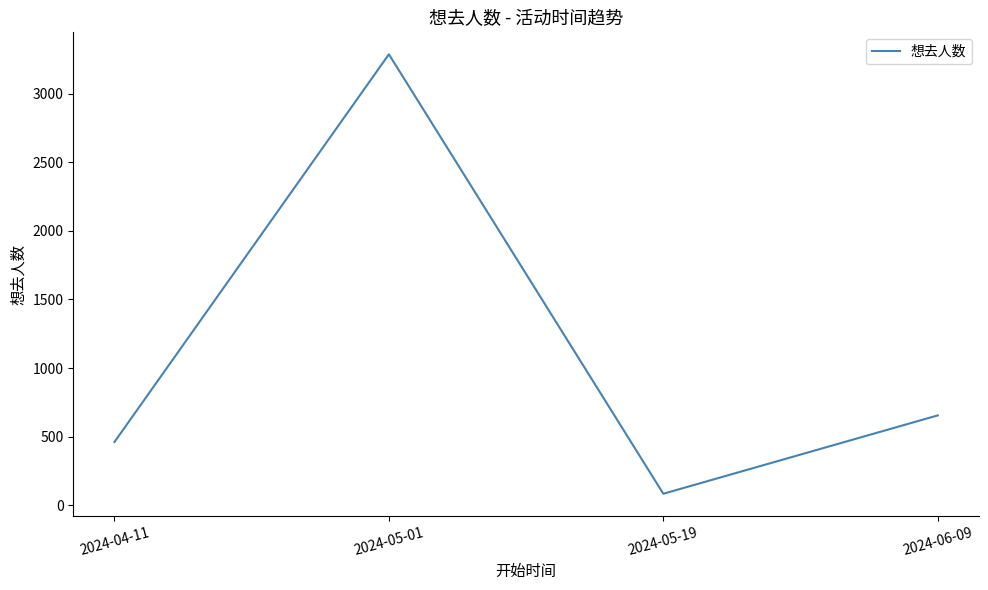

List the labels in order of value, largest first.

2024-05-01, 2024-06-09, 2024-04-11, 2024-05-19